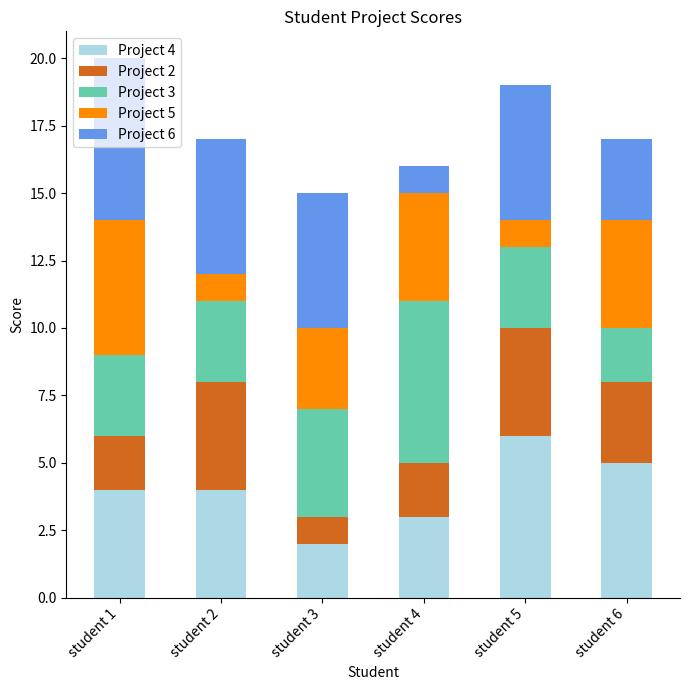

True or false: Project 4 has a value of 6 at student 5.

True